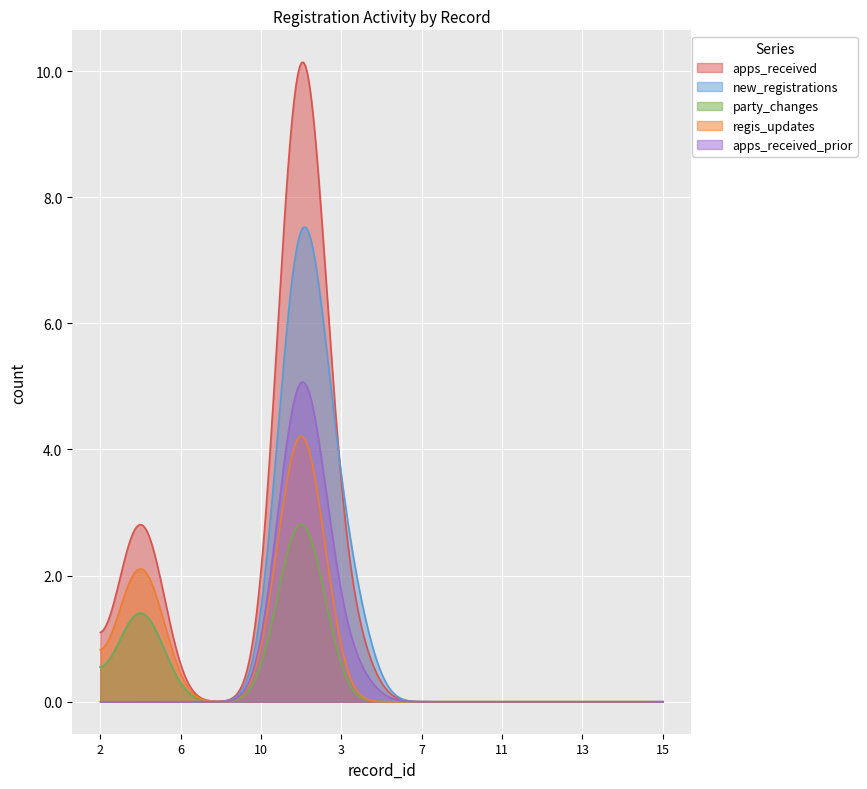

True or false: new_registrations has a value of 2 at 4.

True